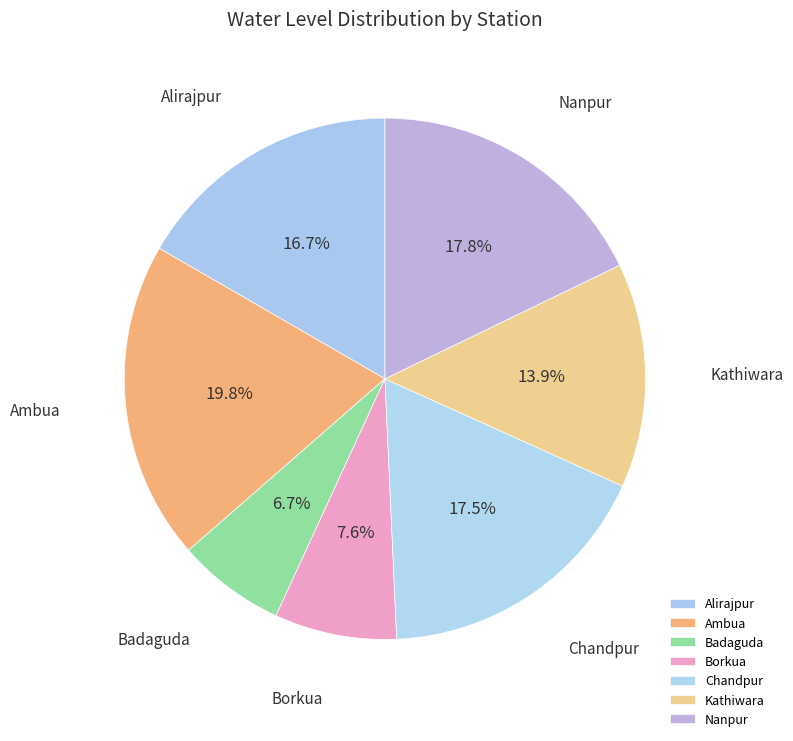

Between Kathiwara and Alirajpur, which is larger?

Alirajpur